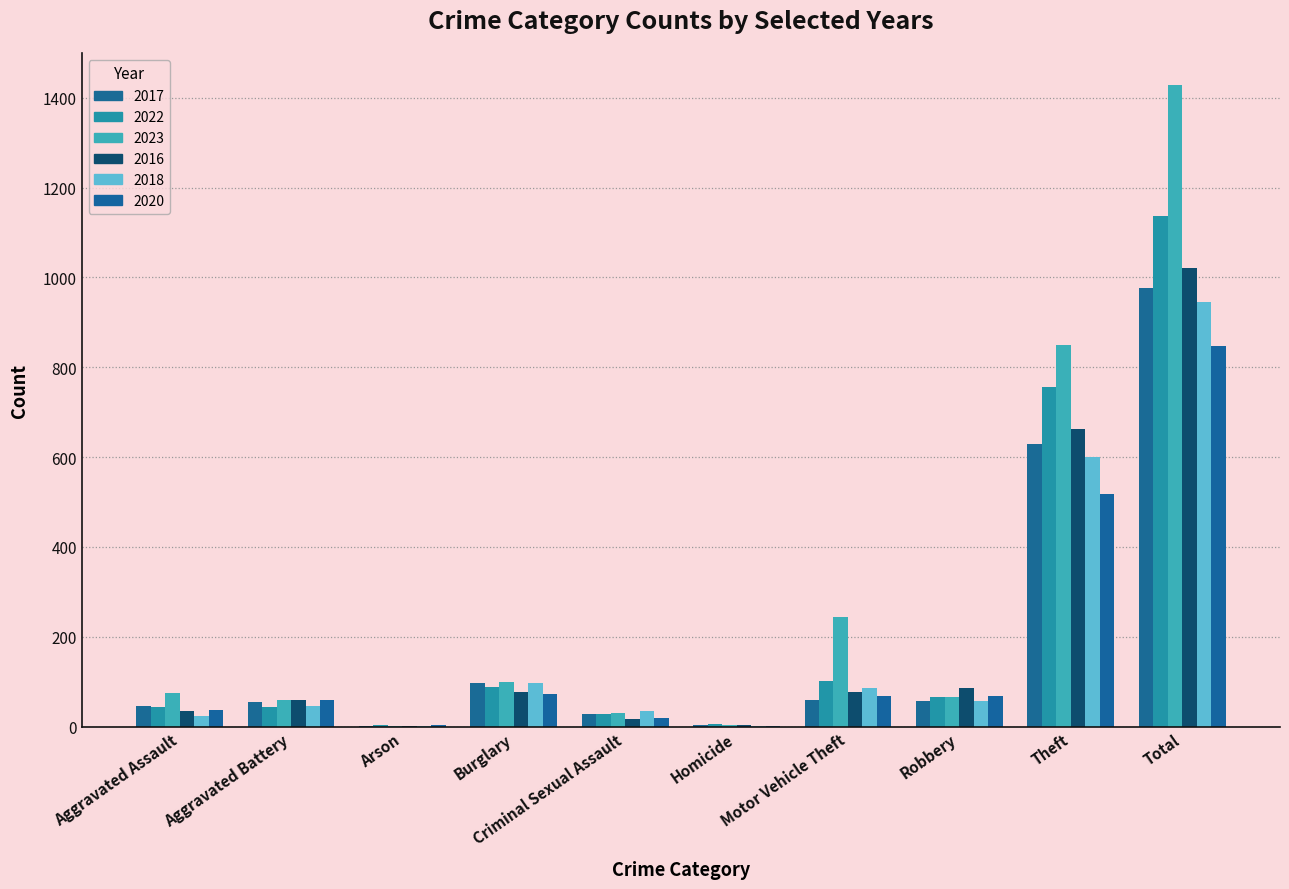

What is the difference between the 2016 values at Robbery and Burglary?

9